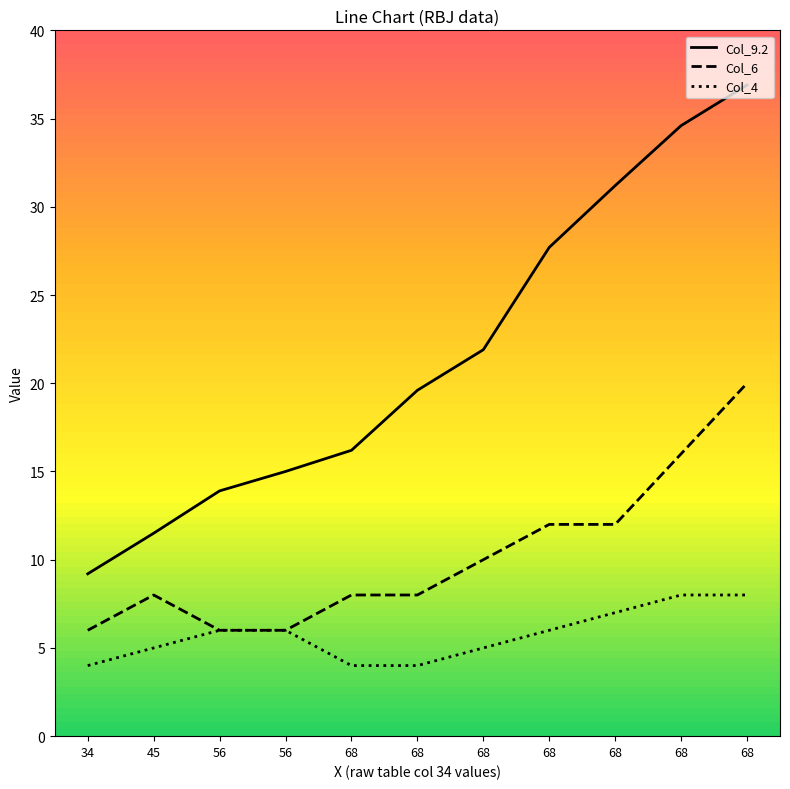

What value does the Col_6 series have at 68?

8.0